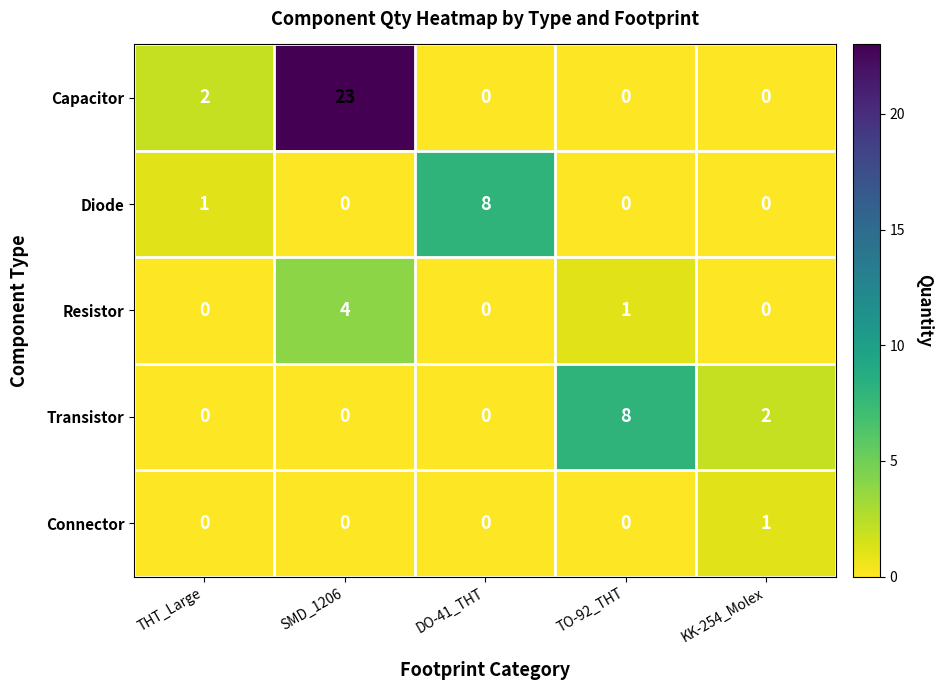

What is the spread (max minus min) of values at DO-41_THT?

8